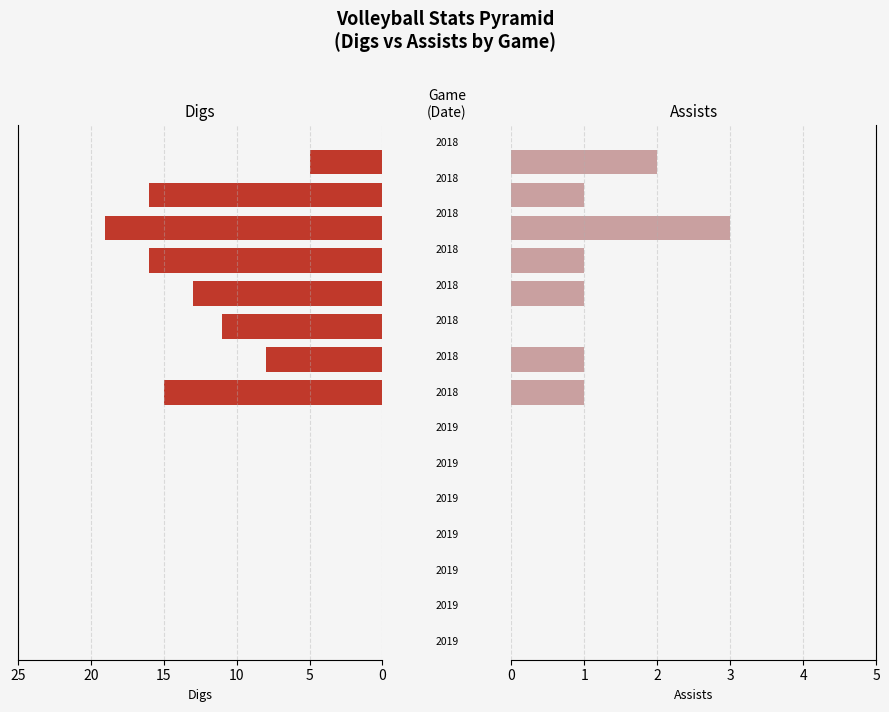

Where is Assists nearest to the value 1?

7